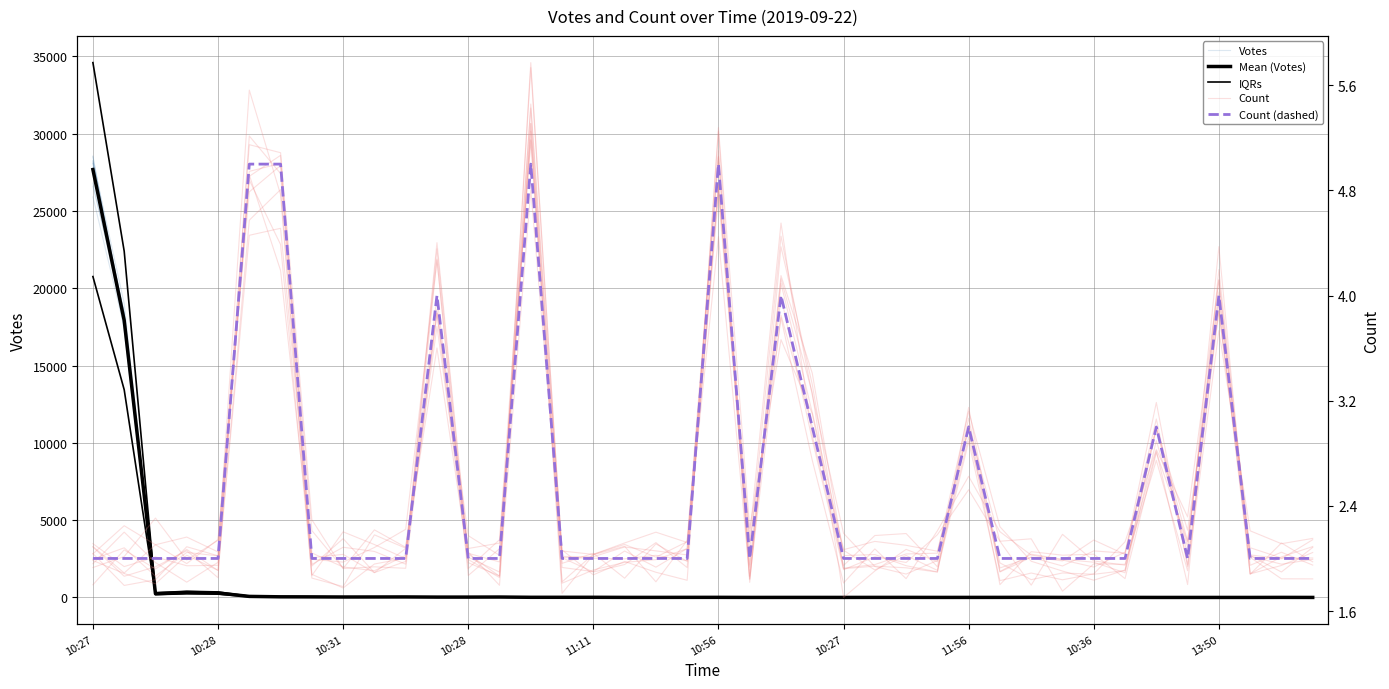

Does the chart display data point markers on the line(s)?

No